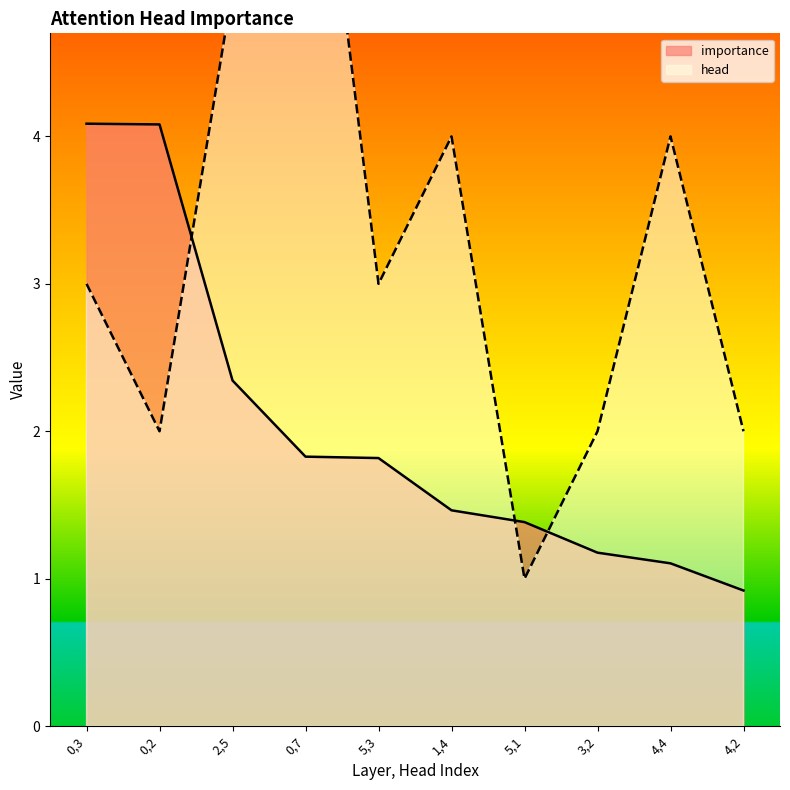

How many head values are between 2 and 4?

7